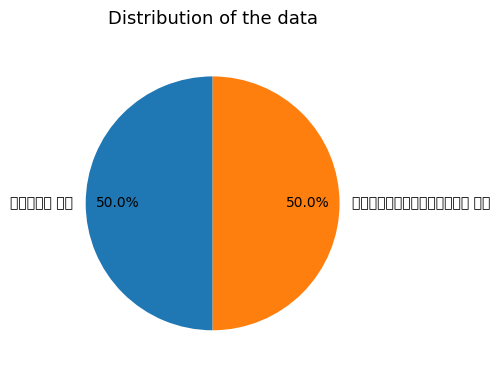

What is the smallest slice in the pie chart?

小祥之后，勉复弄笔梦游十二首 其八